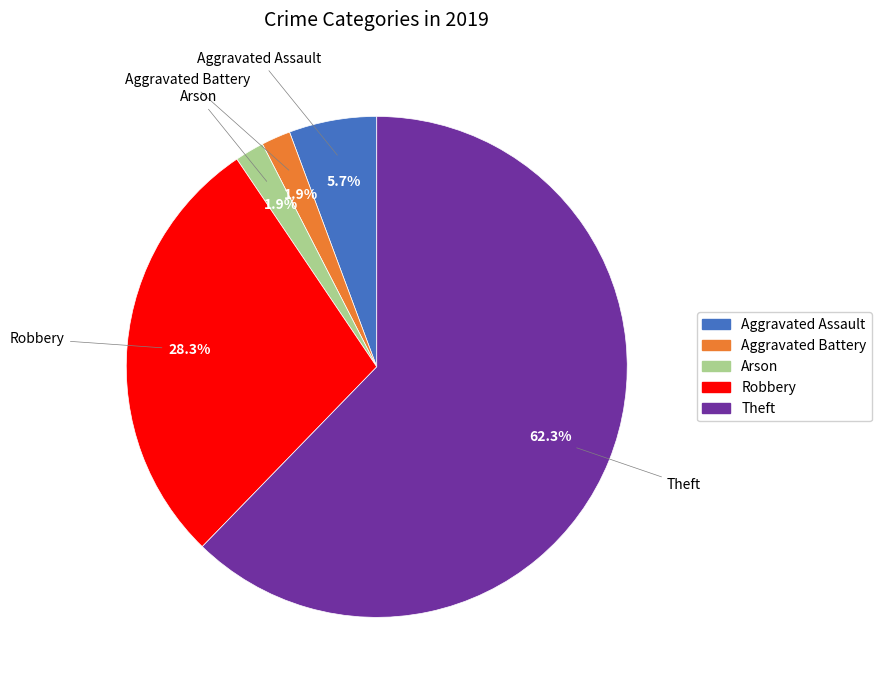

True or false: Arson accounts for 2% of the total.

True